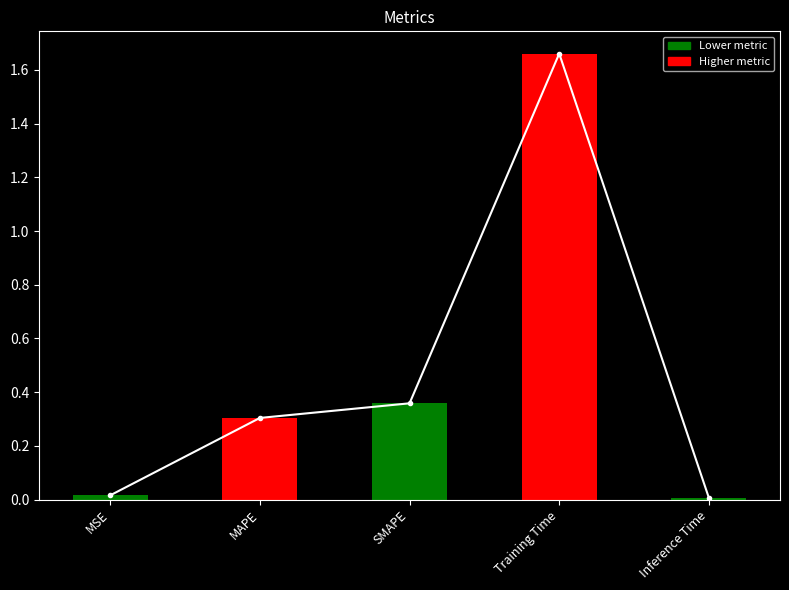

The col_1 series shows 1.7 at Training Time. True or false?

True